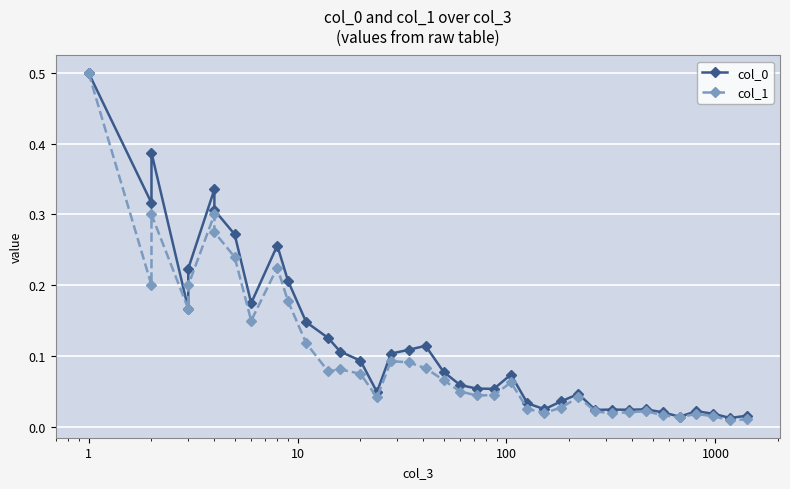

In col_1, how many points are higher than both neighbors (excluding endpoints)?

9